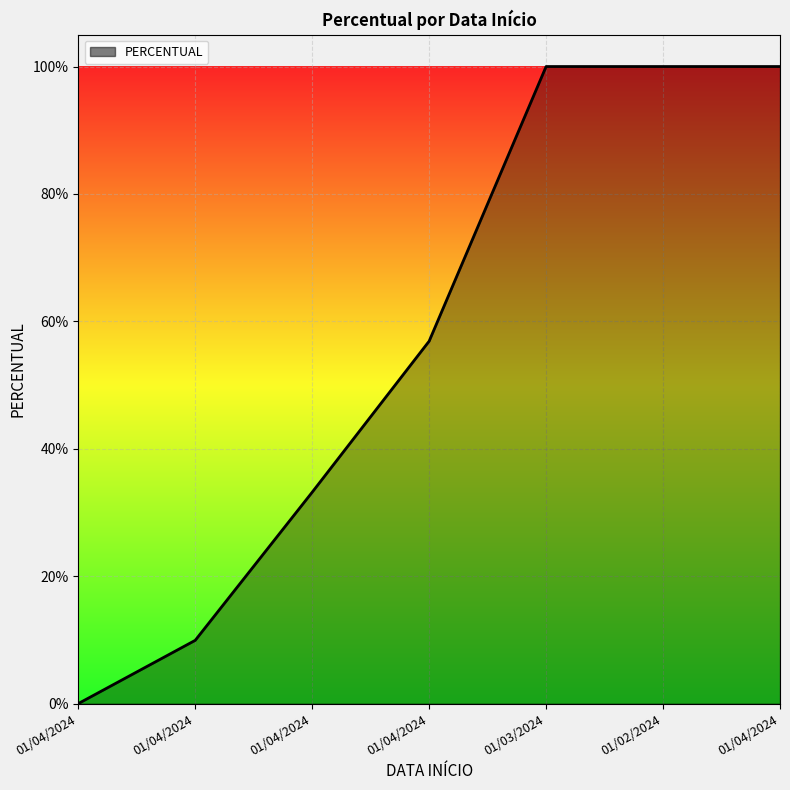

Does the chart display data point markers on the line(s)?

No